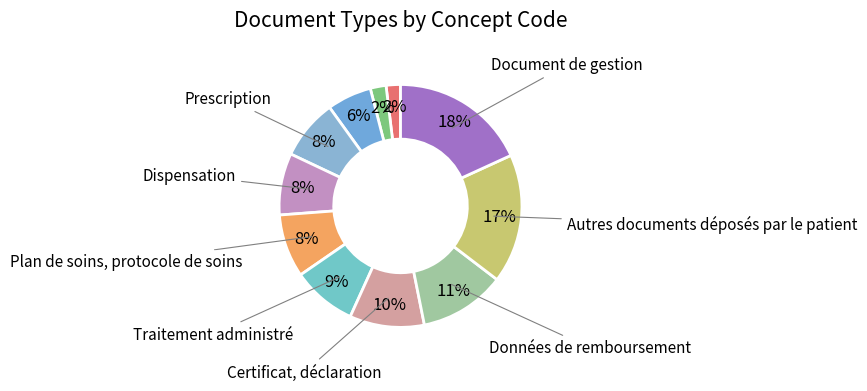

To the nearest percent, what is the average slice percentage?

9%